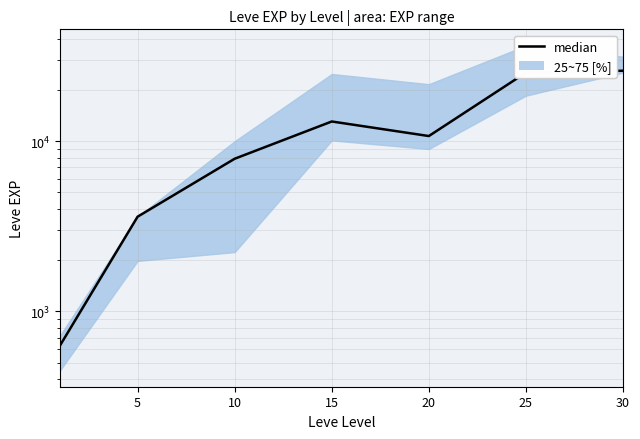

How many data points are above 10710?

3